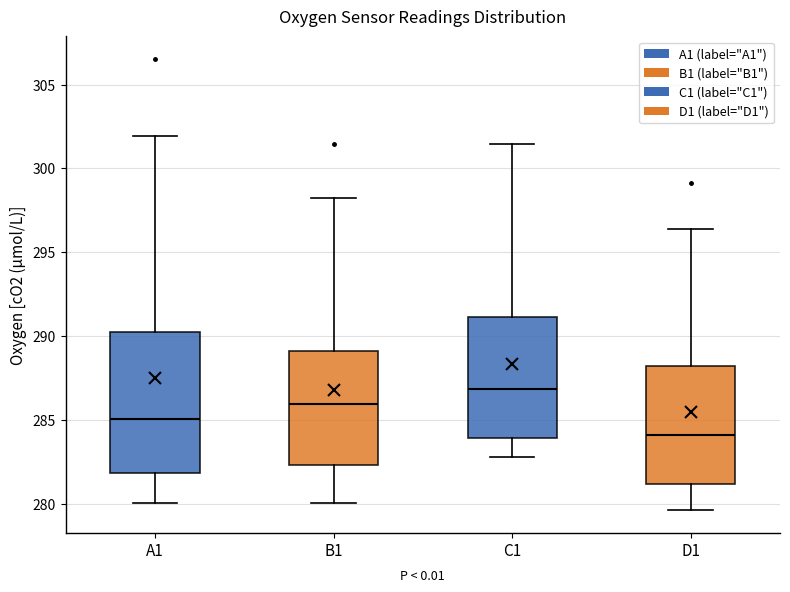

Reading left to right, read every box against the y-axis: the position of its median line, the range the box covers, and the ends of its whiskers. The values are not printed on the chart, so give them approximately, as read against the axis.

A1: median 285.0, box 282.0 to 290.5, whiskers 280.0 to 302.0
B1: median 286.0, box 282.5 to 289.0, whiskers 280.0 to 298.0
C1: median 287.0, box 284.0 to 291.0, whiskers 283.0 to 301.5
D1: median 284.0, box 281.0 to 288.0, whiskers 279.5 to 296.5